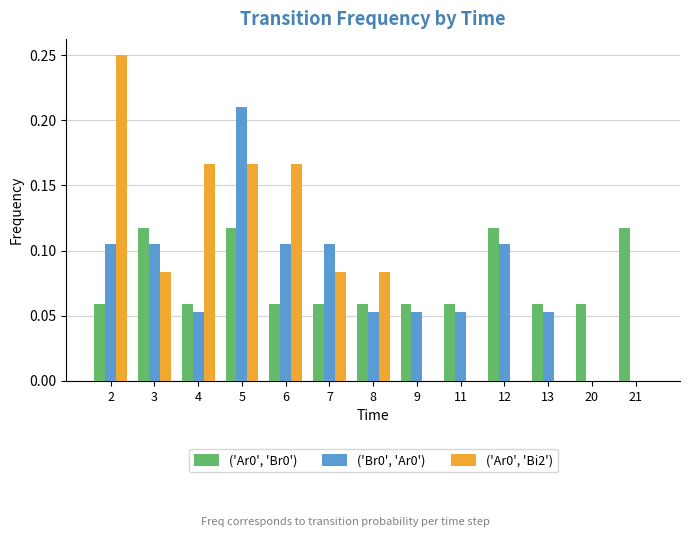

What is the sum of all ('Br0', 'Ar0') values?

1.0